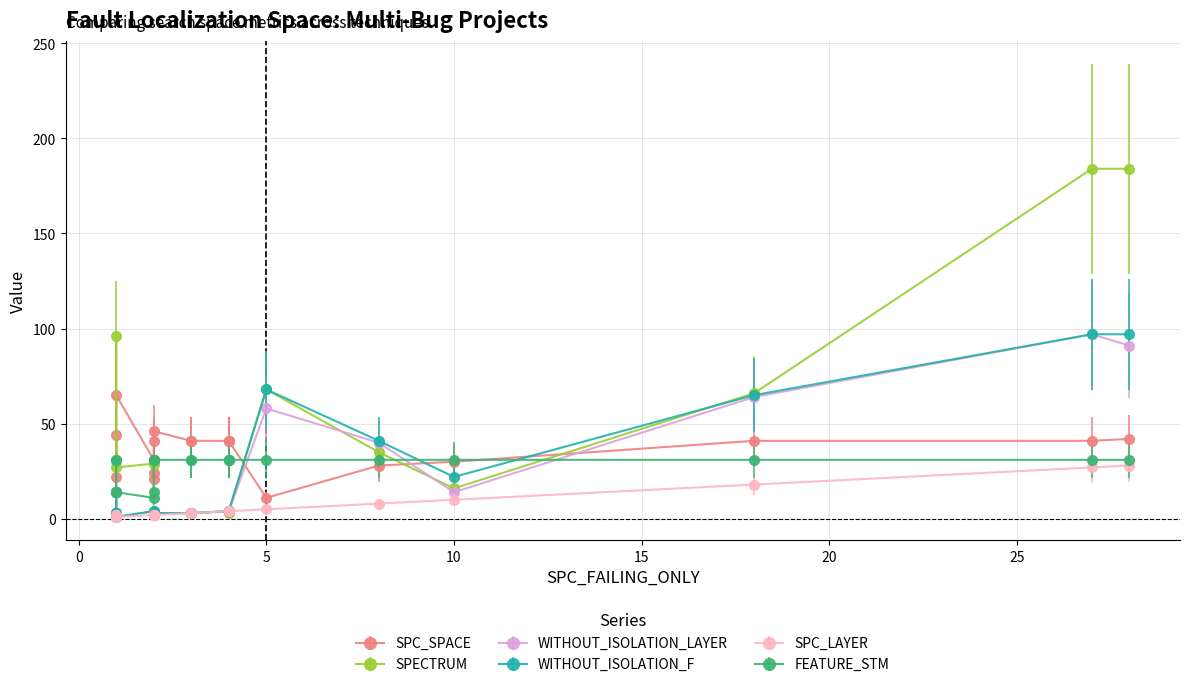

Between 0 and 6, which is larger?

6